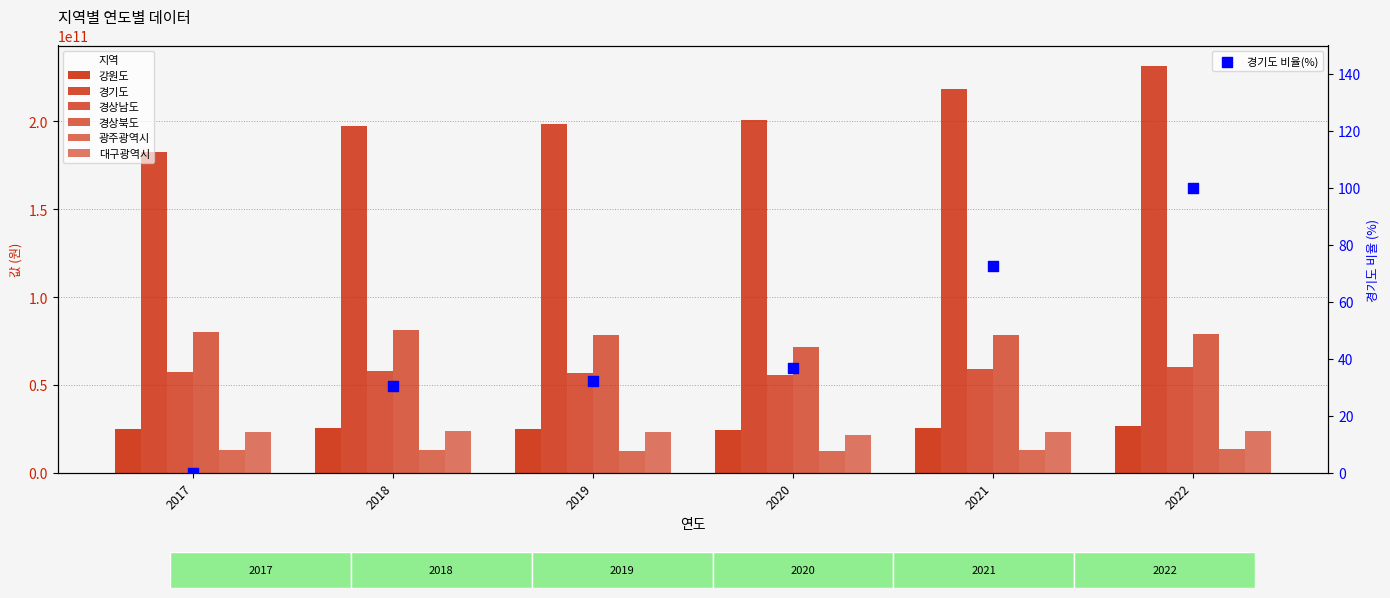

Which series has the widest spread of Y values?

경기도